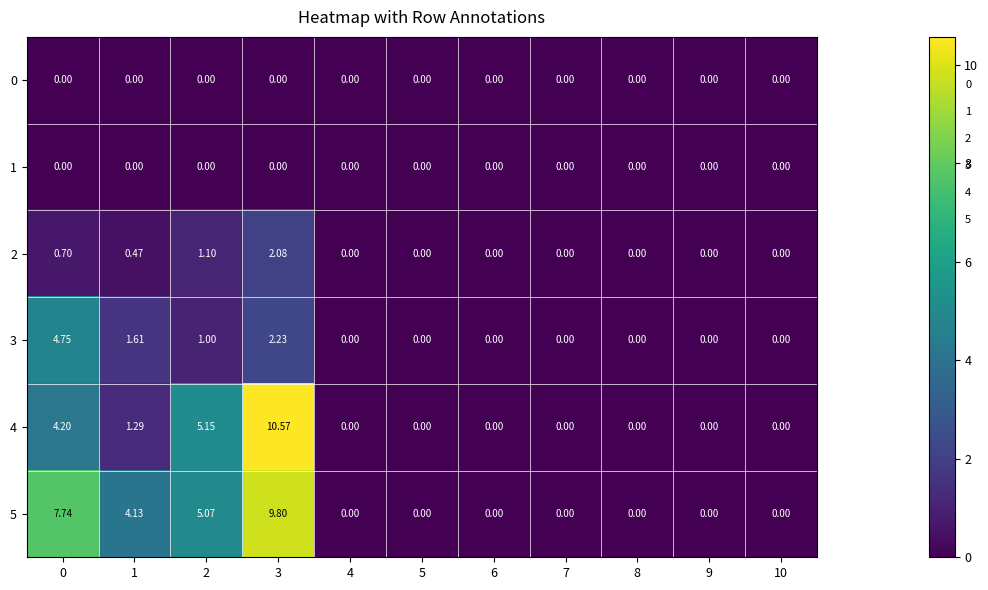

How many distinct data groups are displayed?

6